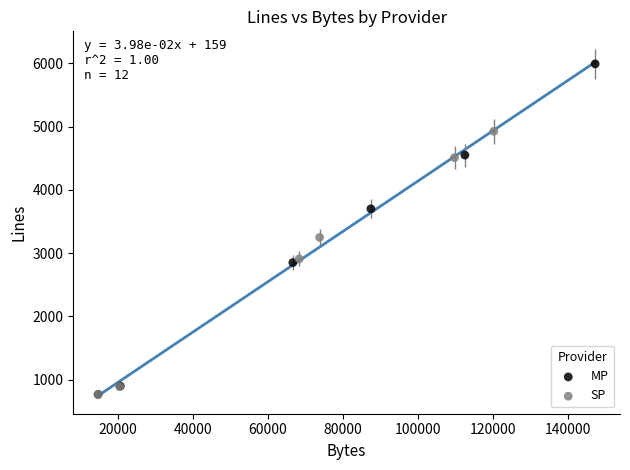

Which series reaches the maximum Y coordinate?

MP